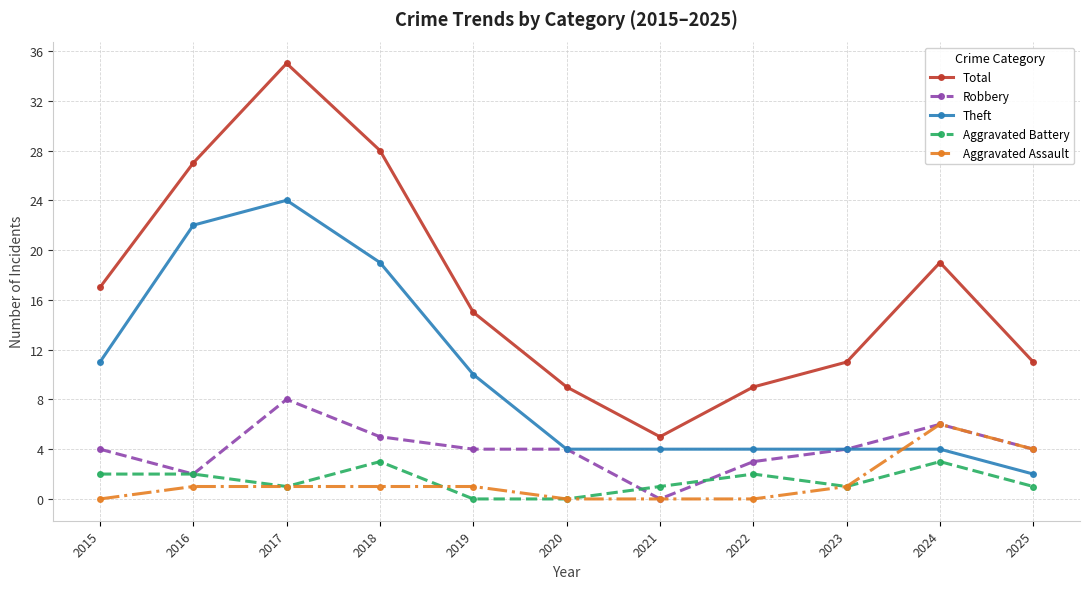

At how many categories does at least one series exceed 34?

1